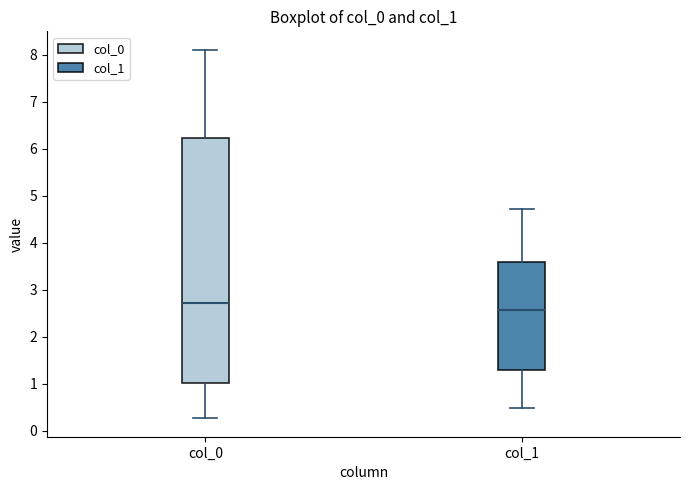

Comparing the boxes themselves (not the whiskers), which one is the tallest?

col_0